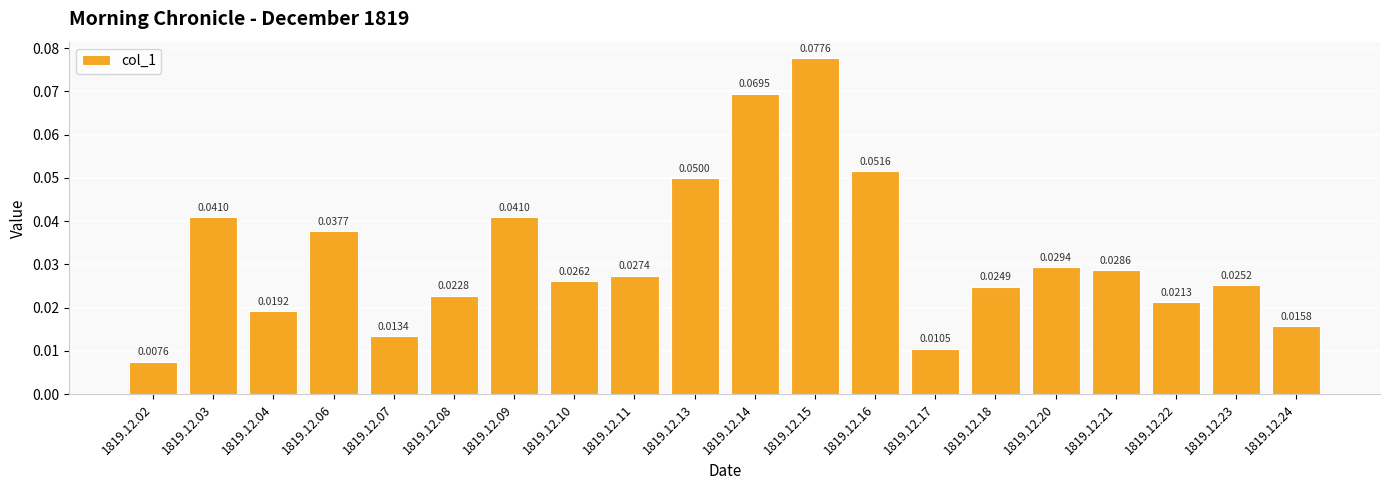

At which category does the chart reach its peak across all series?

1819.12.15